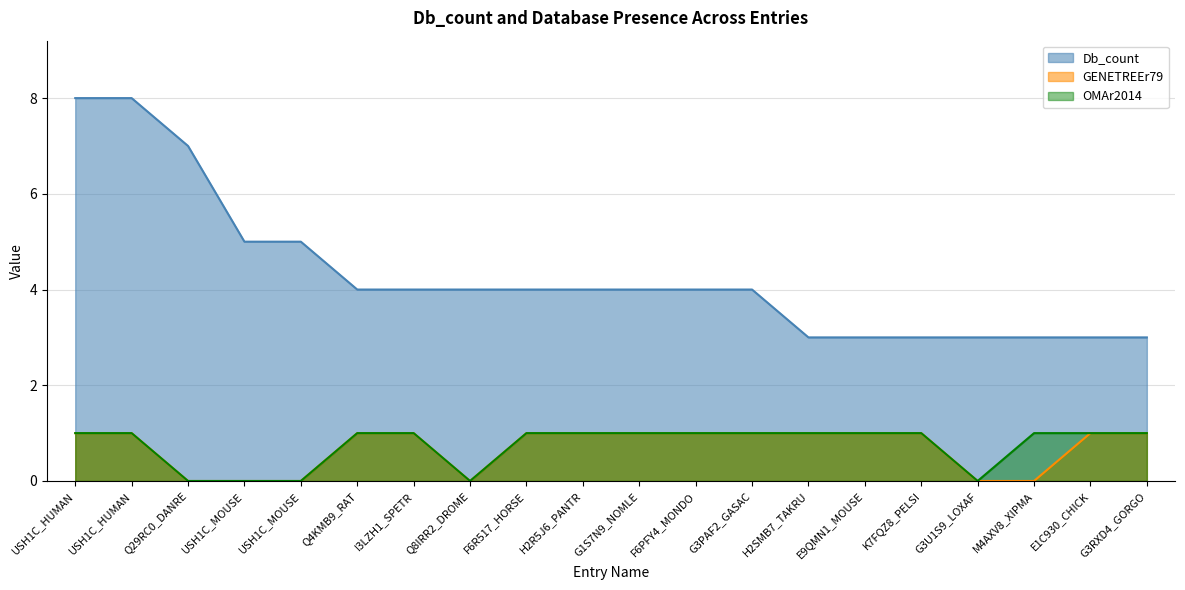

What is the approximate value of Db_count at G3U1S9_LOXAF?

3